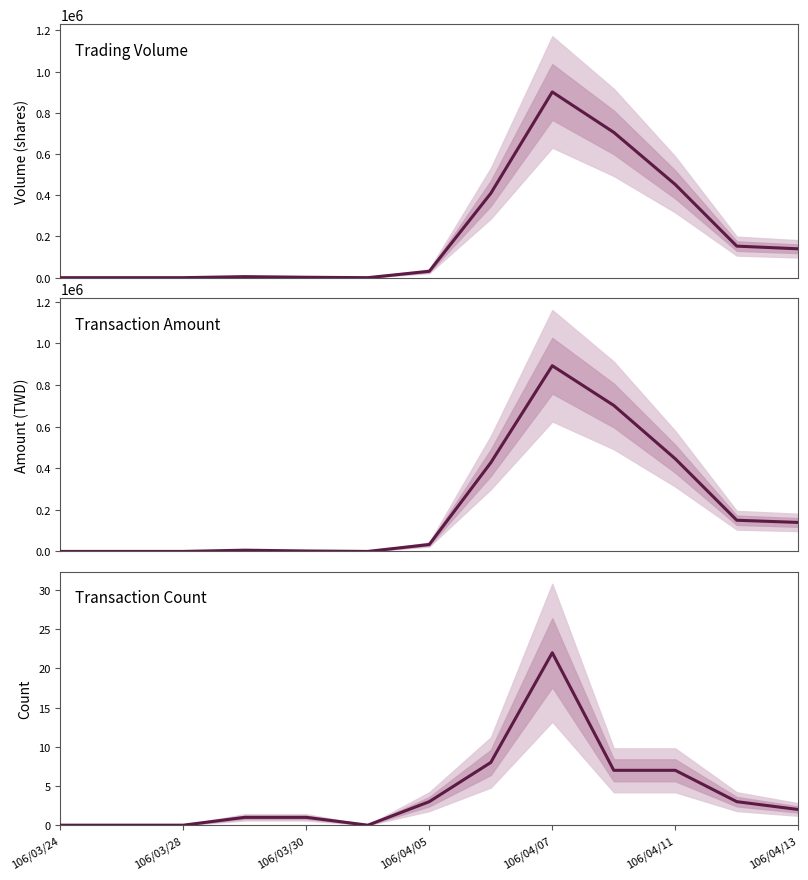

Is it true that Transaction Amount equals 0 at 106/03/28?

True